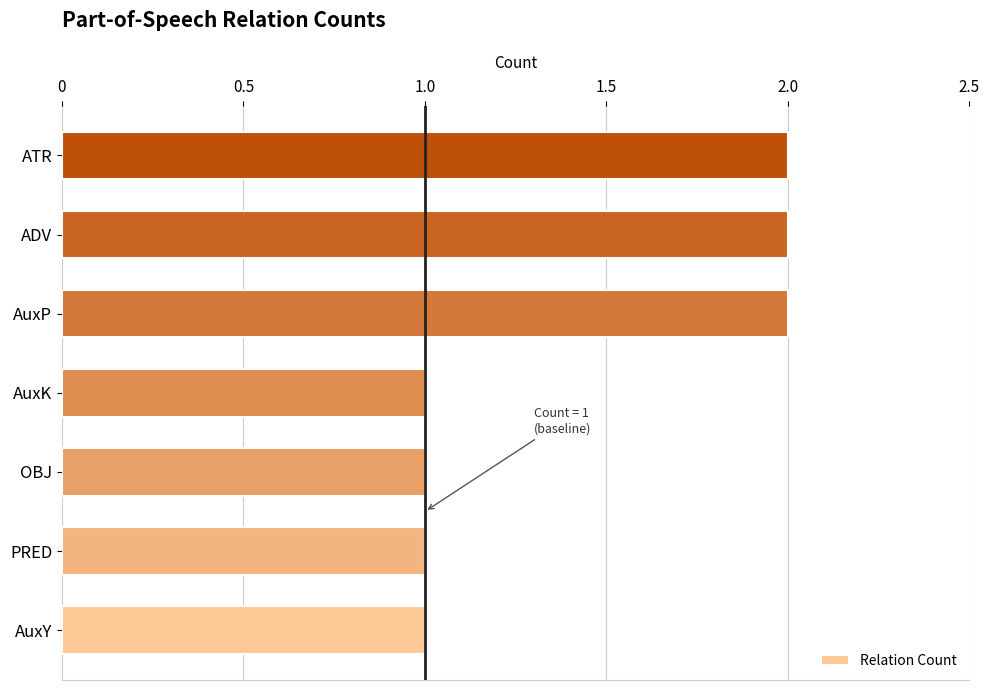

Reading bottom to top, what are all the values shown in this chart?

AuxY=1	PRED=1	OBJ=1	AuxK=1	AuxP=2	ADV=2	ATR=2